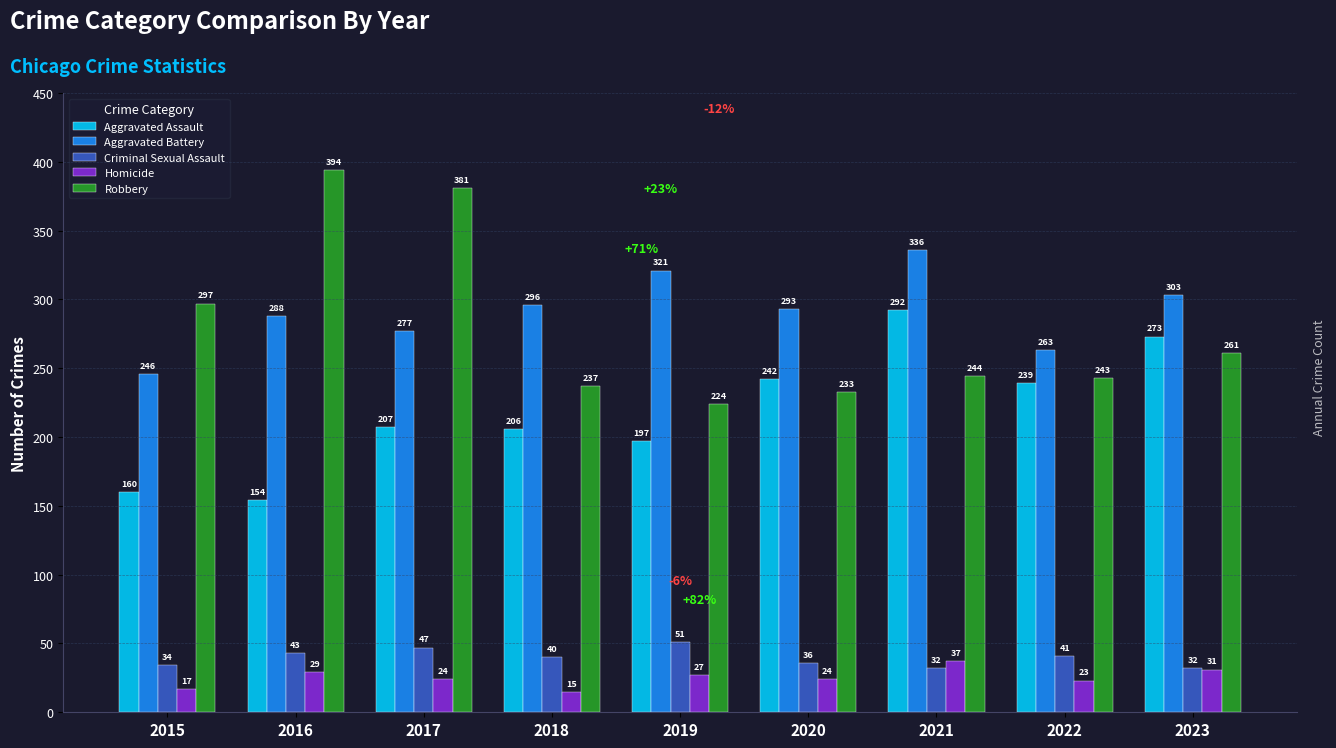

Reading right to left, transcribe all the data shown in this chart.

Aggravated Assault: 273	239	292	242	197	206	207	154	160
Aggravated Battery: 303	263	336	293	321	296	277	288	246
Criminal Sexual Assault: 32	41	32	36	51	40	47	43	34
Homicide: 31	23	37	24	27	15	24	29	17
Robbery: 261	243	244	233	224	237	381	394	297